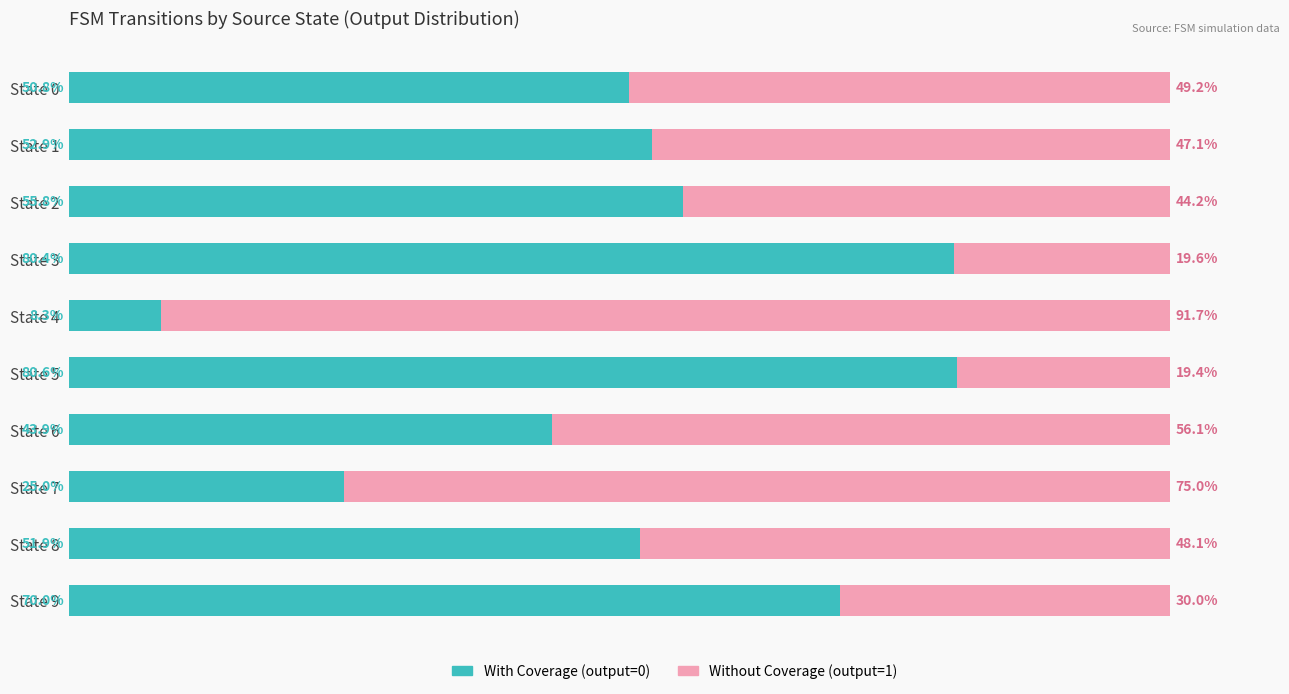

Which category has the lowest value in the With Coverage (output=0) series?

State 4